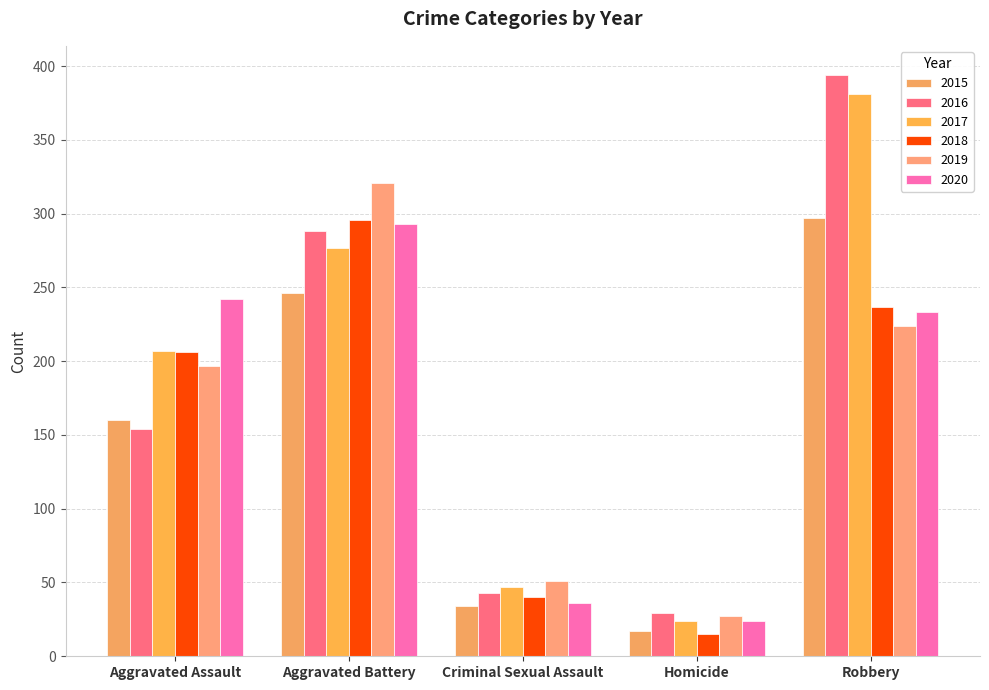

What is the difference between the highest and lowest values at Criminal Sexual Assault?

17